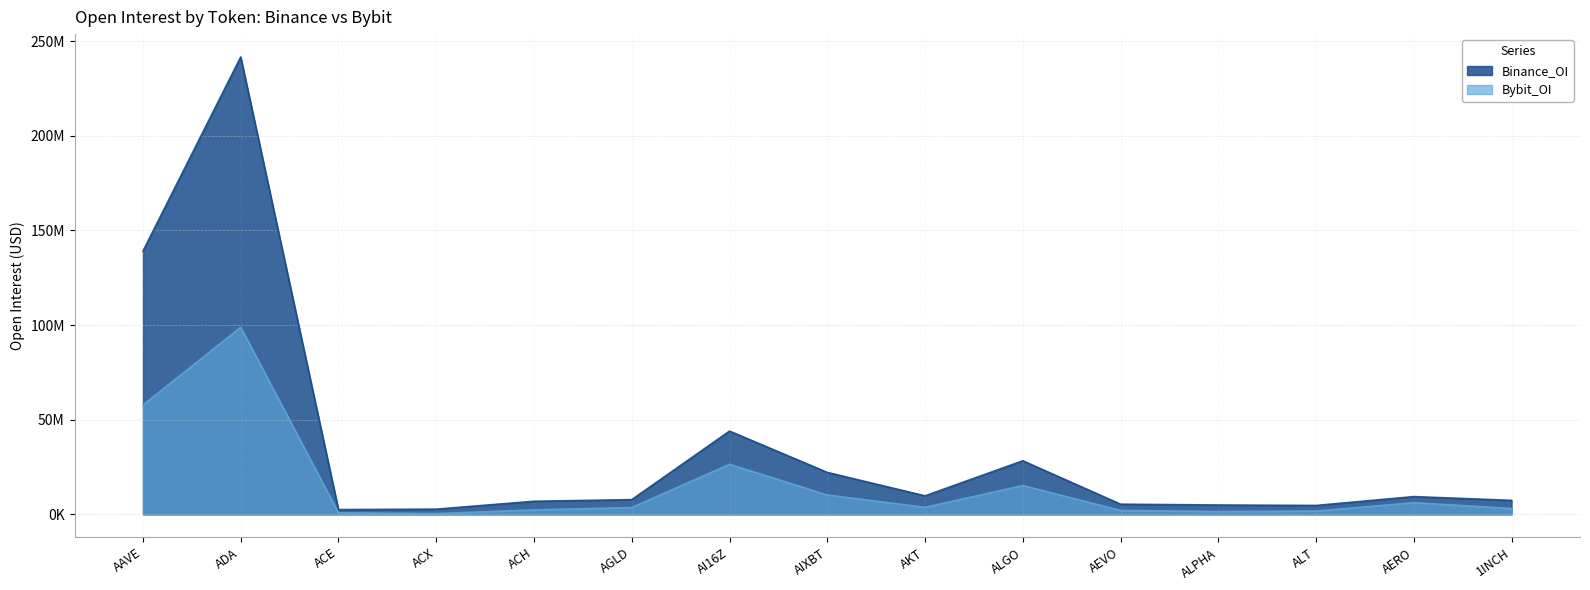

Between ACE and 1INCH, which is larger?

1INCH